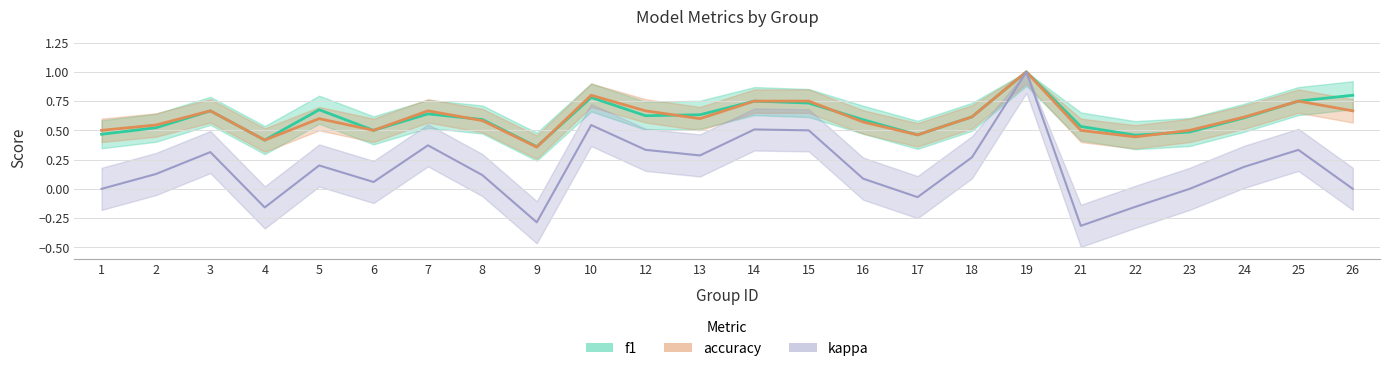

Where is the first local maximum for accuracy?

3